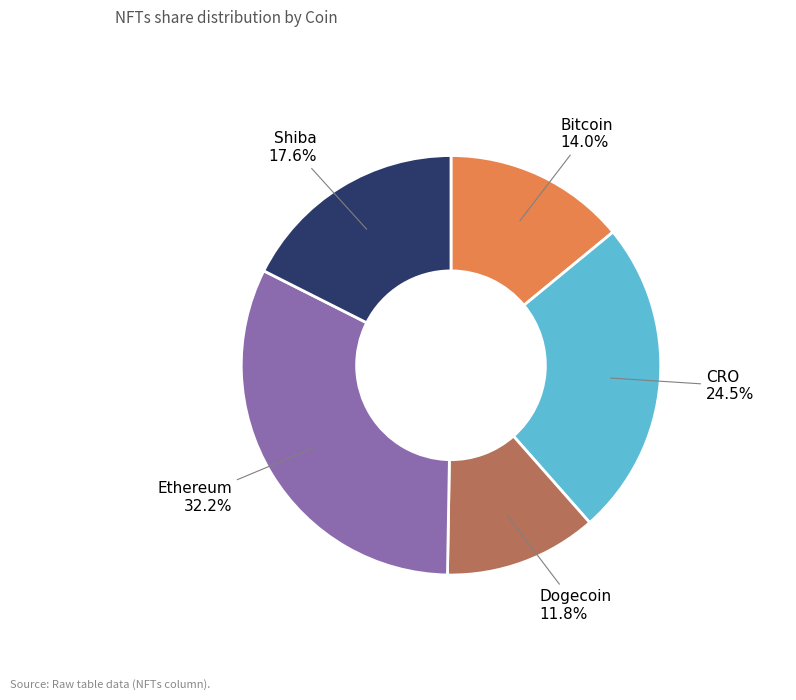

Does Bitcoin account for over 50% of the chart?

No